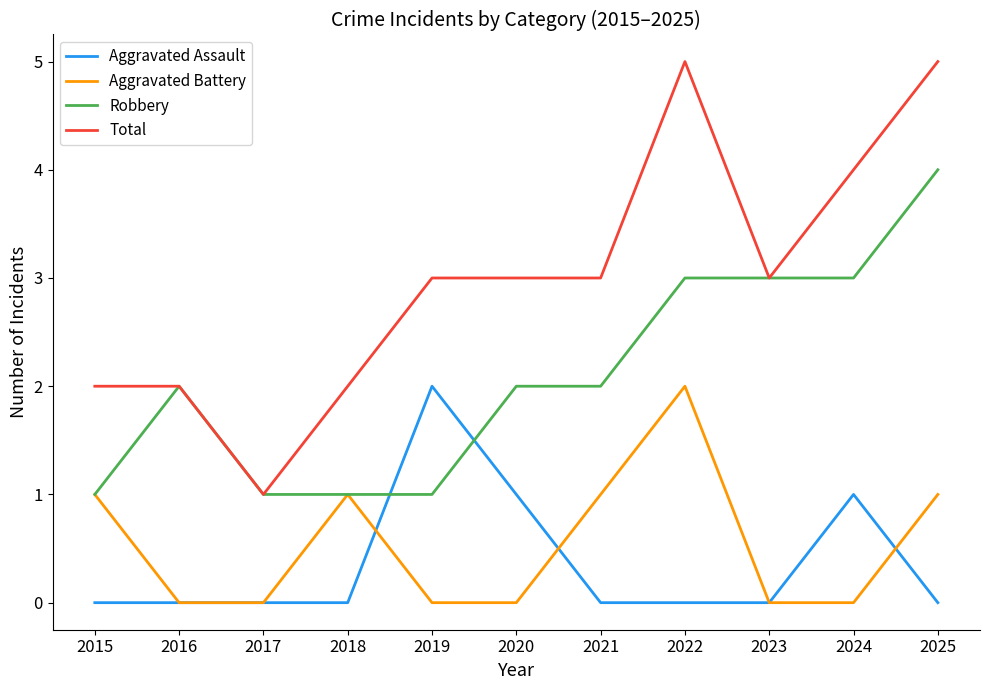

The Aggravated Battery series shows 0 at 2016. True or false?

True